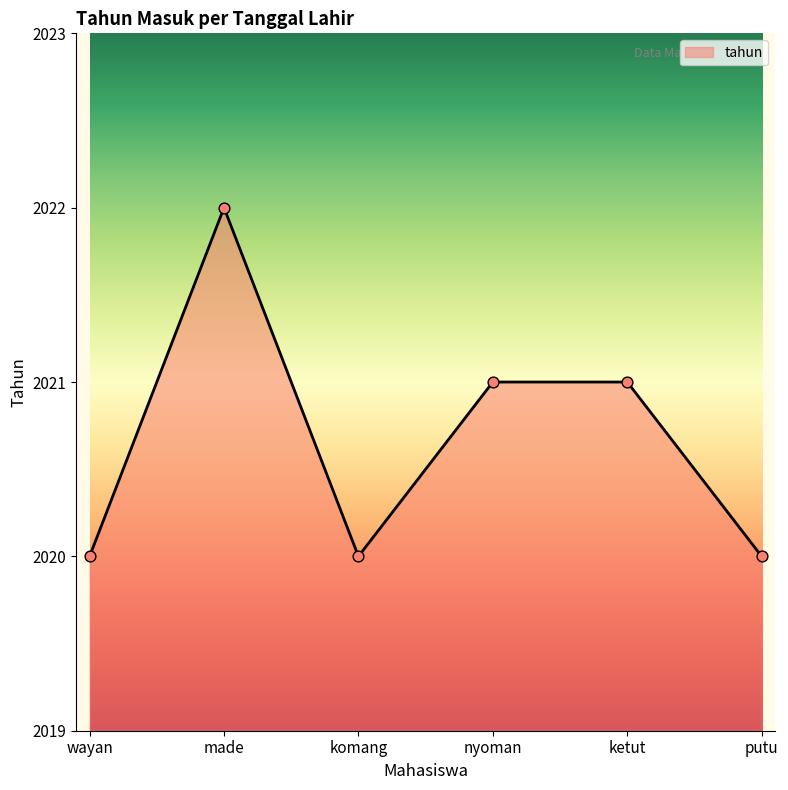

Which has a higher value, wayan or made?

made